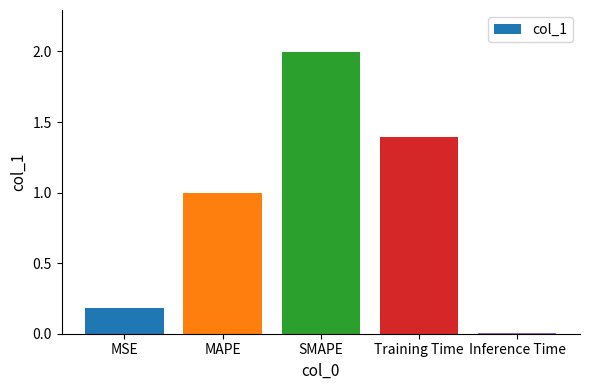

What is the ratio of the value at SMAPE to the value at Training Time?

1.4